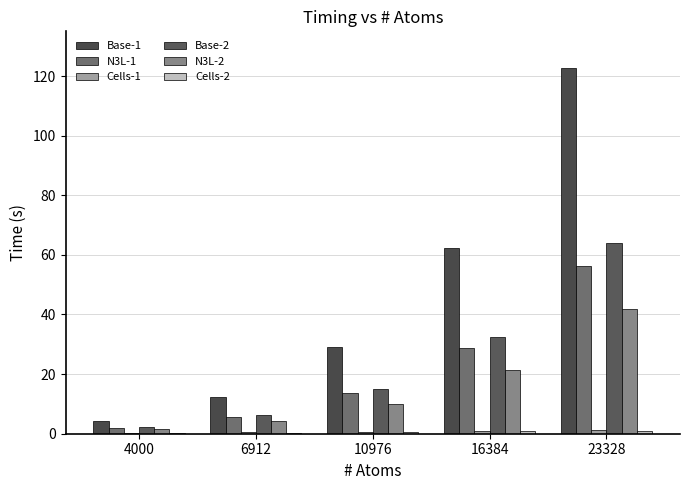

Reading left to right, extract all data points from this chart.

Base-1: 4000=4.4	6912=12.2	10976=29.2	16384=62.4	23328=122.8
N3L-1: 4000=2.1	6912=5.7	10976=13.5	16384=28.7	23328=56.2
Cells-1: 4000=0.3	6912=0.4	10976=0.6	16384=1.0	23328=1.4
Base-2: 4000=2.3	6912=6.3	10976=15.0	16384=32.3	23328=63.9
N3L-2: 4000=1.5	6912=4.2	10976=10.0	16384=21.3	23328=41.8
Cells-2: 4000=0.2	6912=0.3	10976=0.5	16384=0.9	23328=1.1